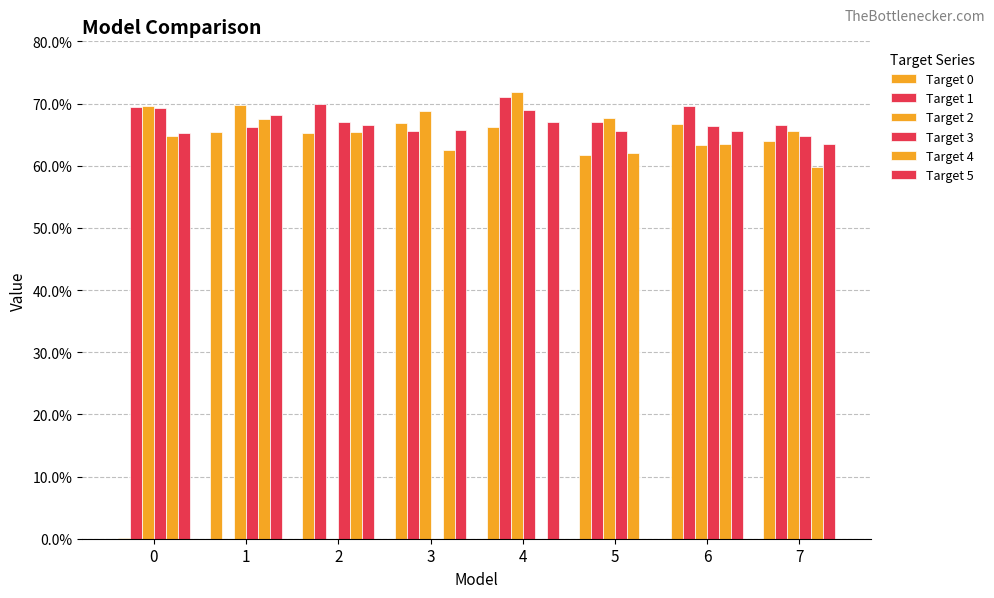

What is the sum of the Target 1 values at 7 and 2?

1.4